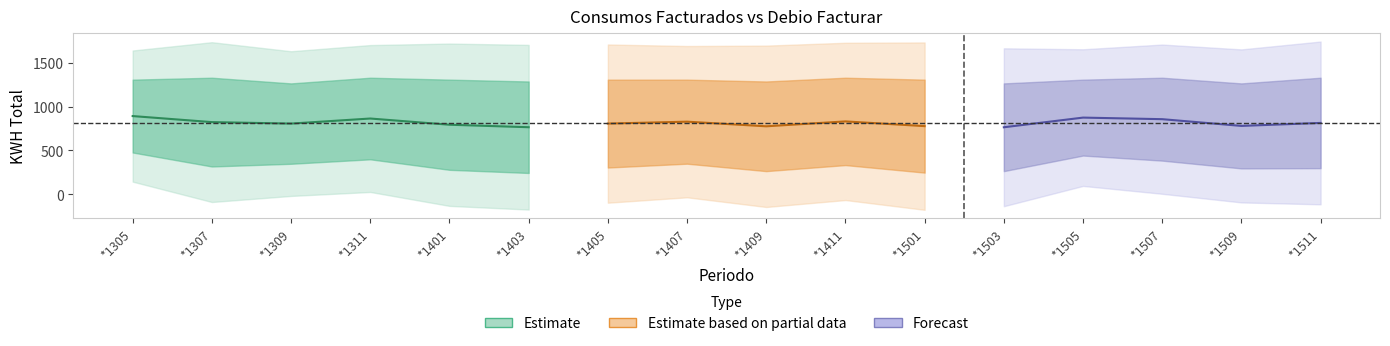

True or false: KWH TOTAL (Debio Facturar) and KWH TOTAL (SICOM) cross at least once.

False